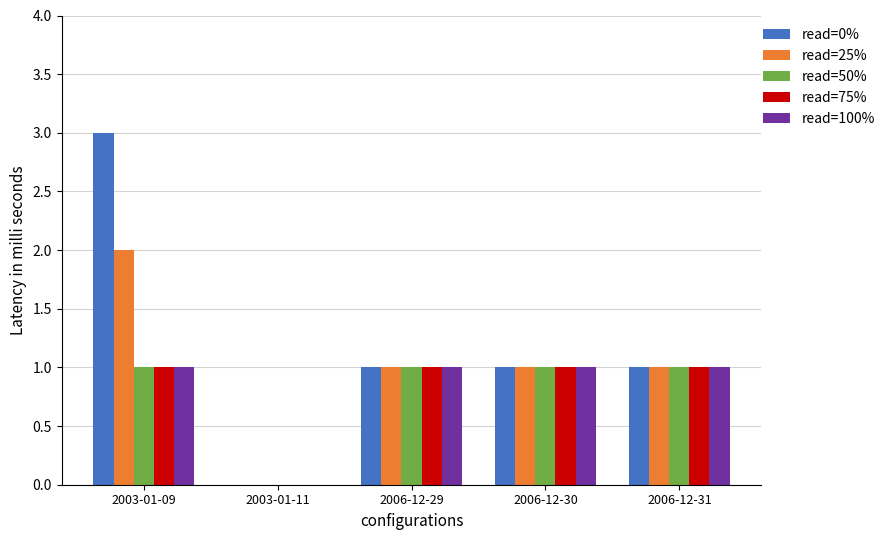

Which series changed the most between 2003-01-09 and 2006-12-31?

read=0%